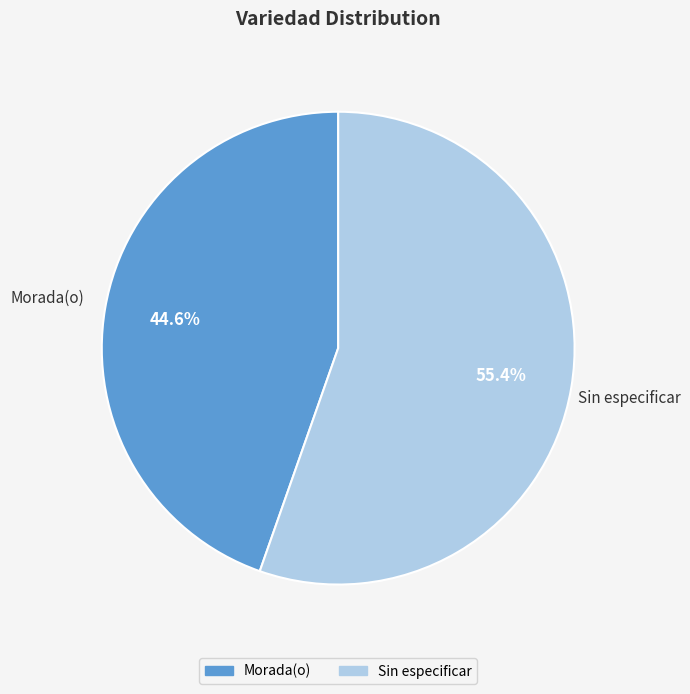

Is there any slice that represents more than half of the pie?

Yes